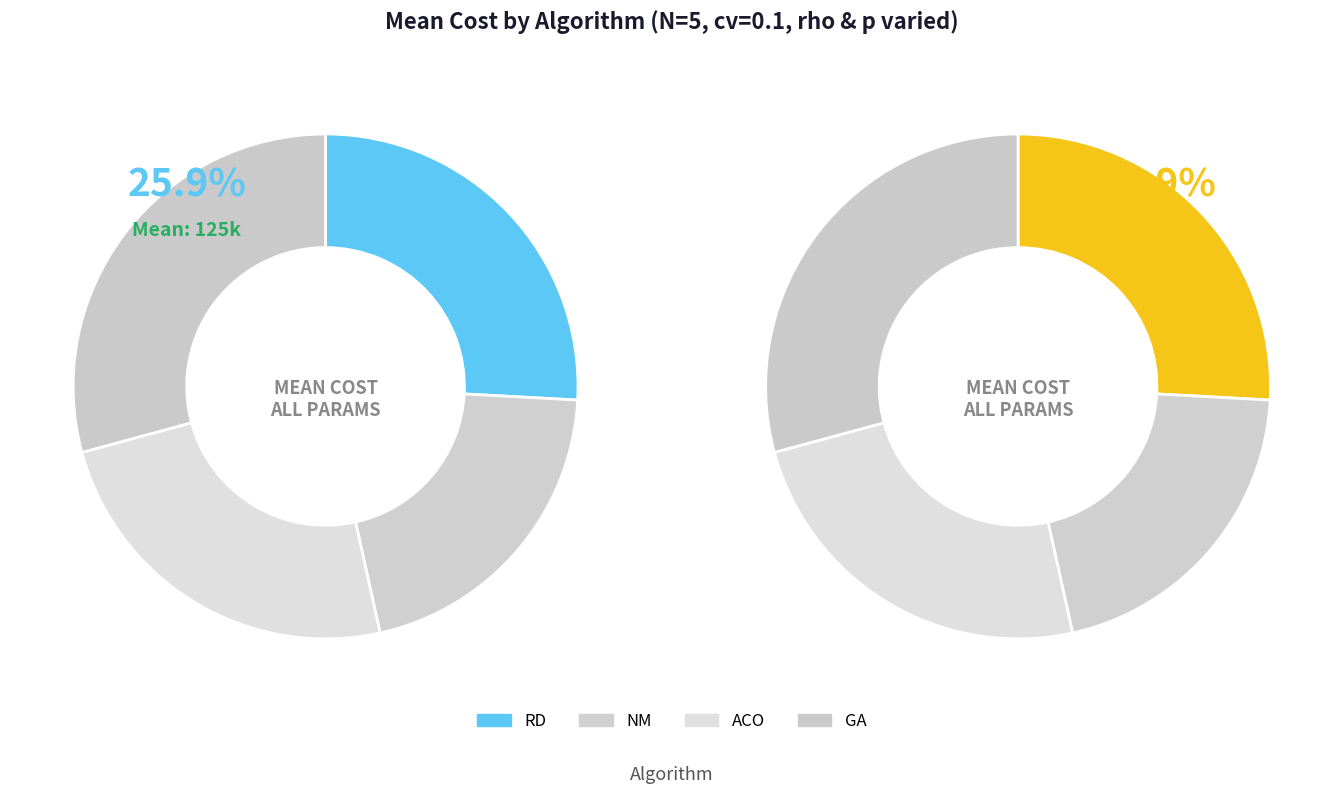

Which series changed the most between NM and ACO?

GA